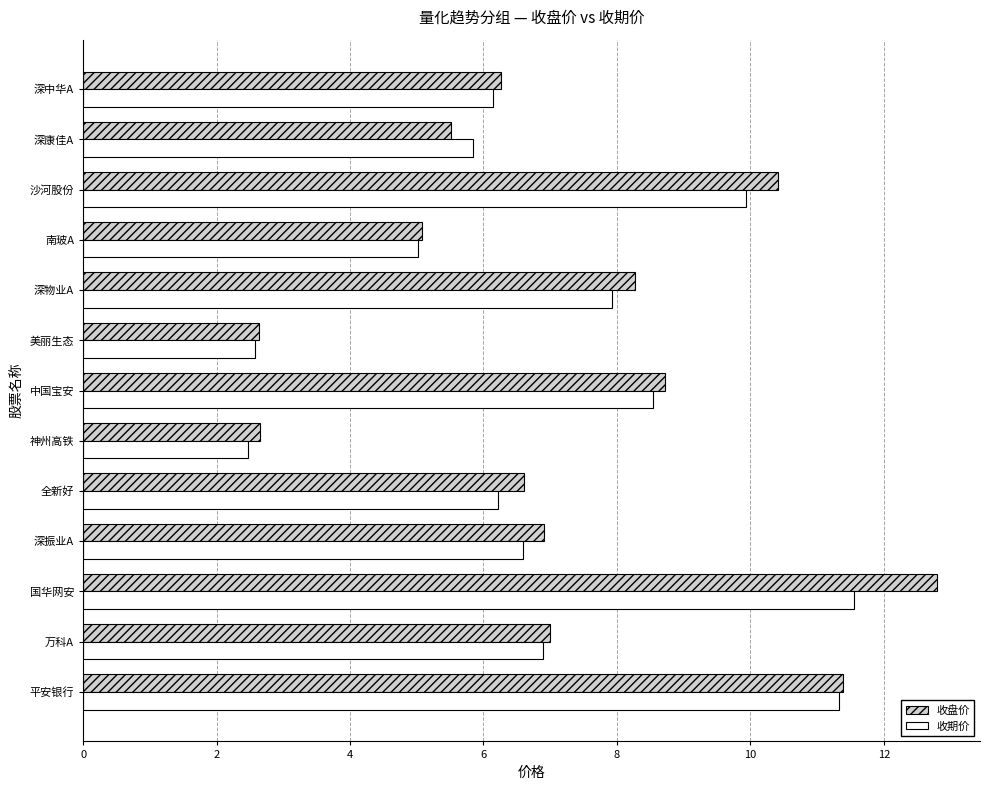

True or false: 收期价 has a value of 11.3 at 平安银行.

True